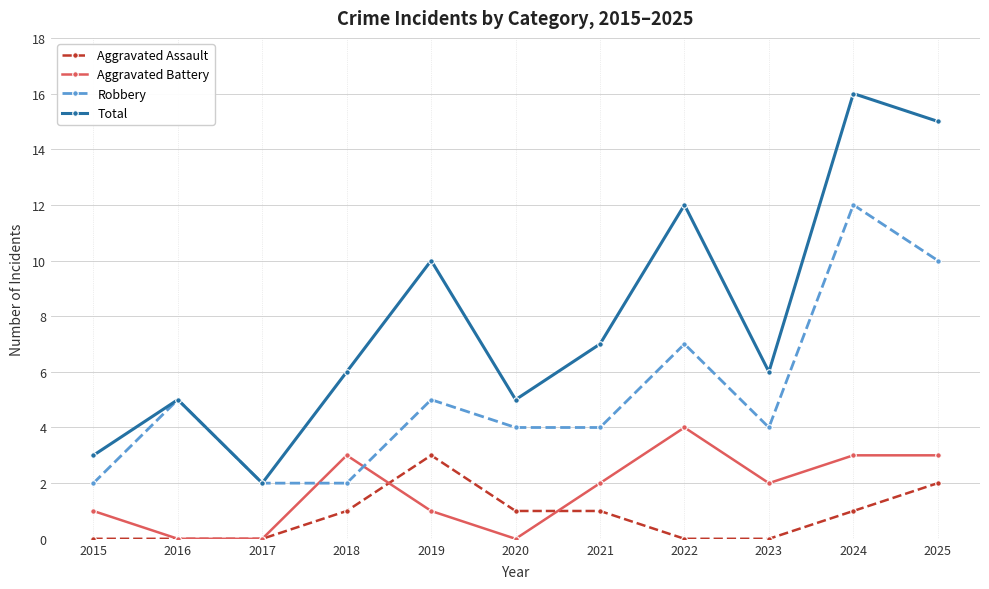

How many distinct data groups are displayed?

4